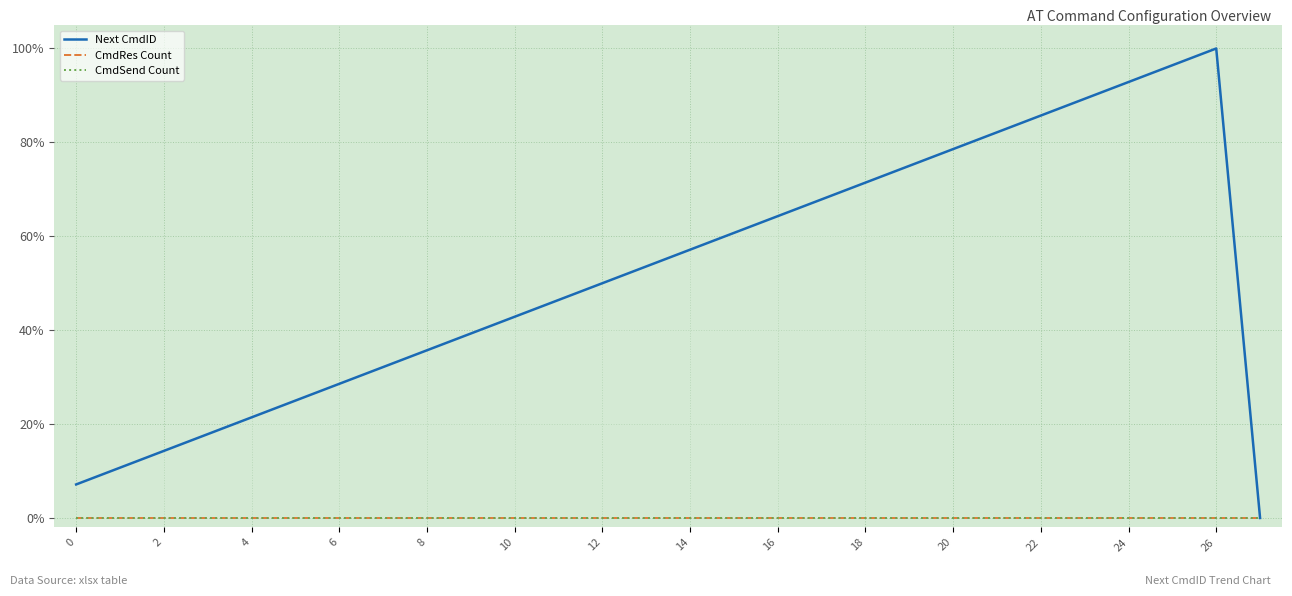

What is the spread (max minus min) of values at 25?

1.0